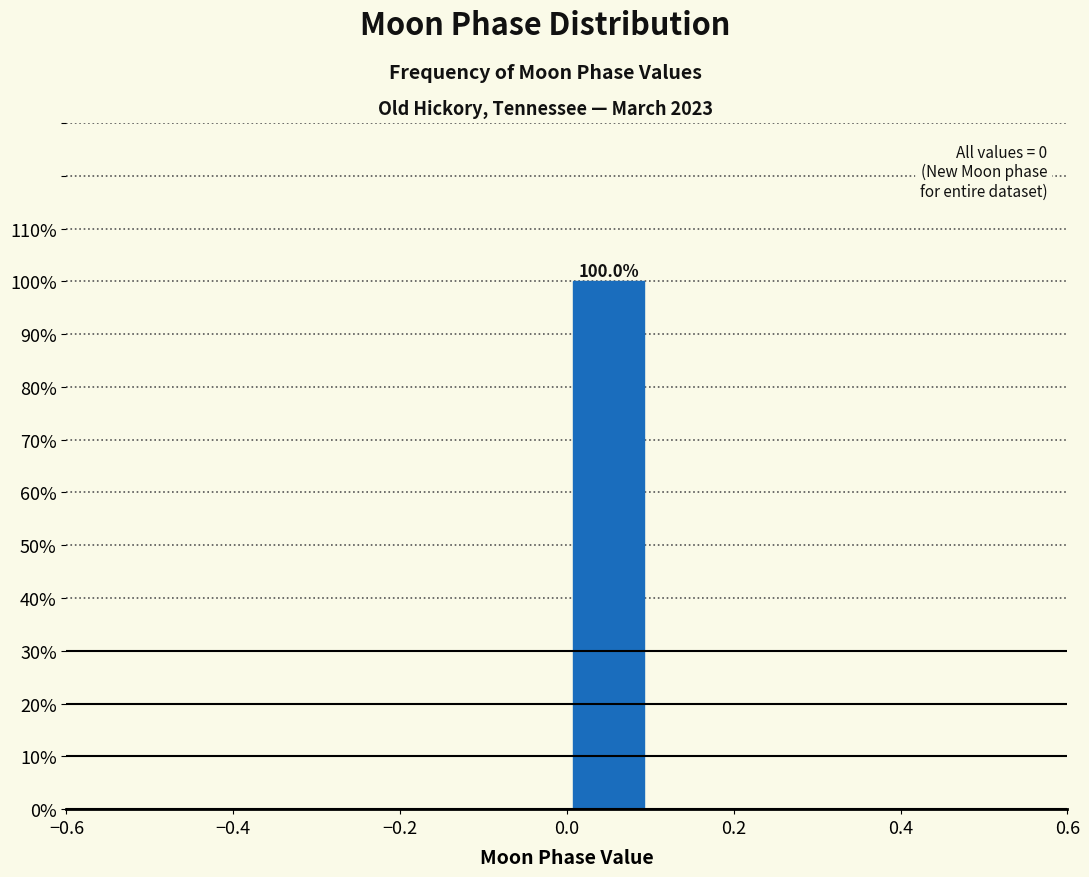

Over which range of the x-axis is the bar tallest?

0.0 to 0.1